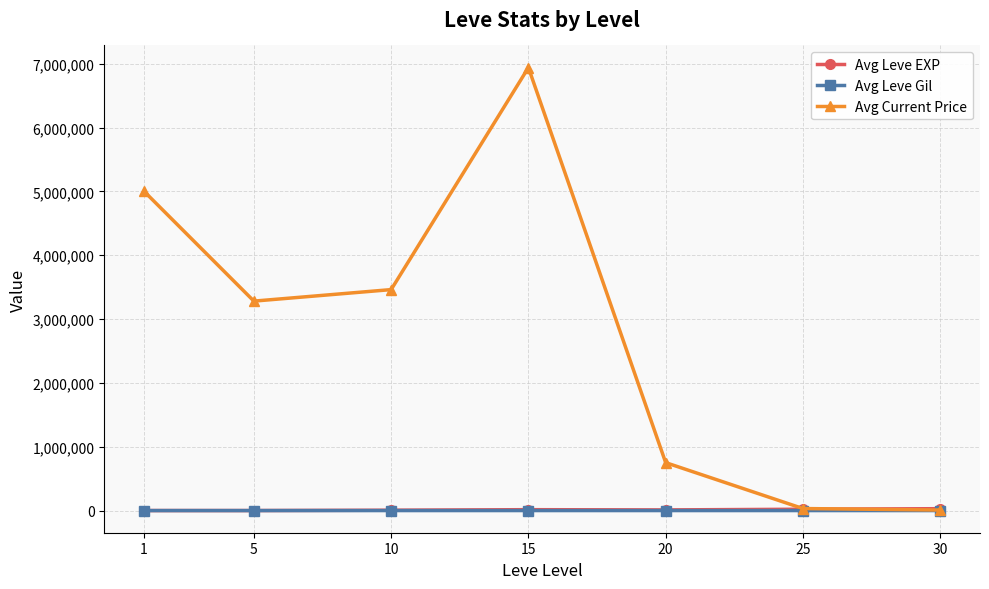

What is the maximum value shown in the chart?

6940301